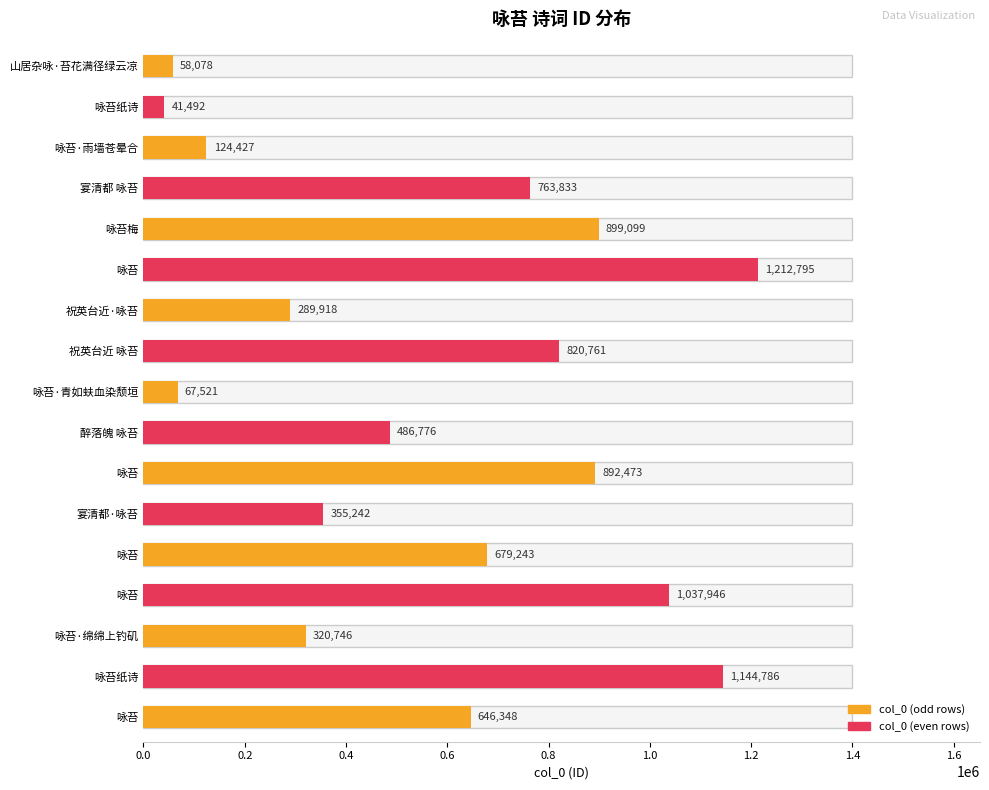

At which label does the data first exceed 646348?

宴清都 咏苔